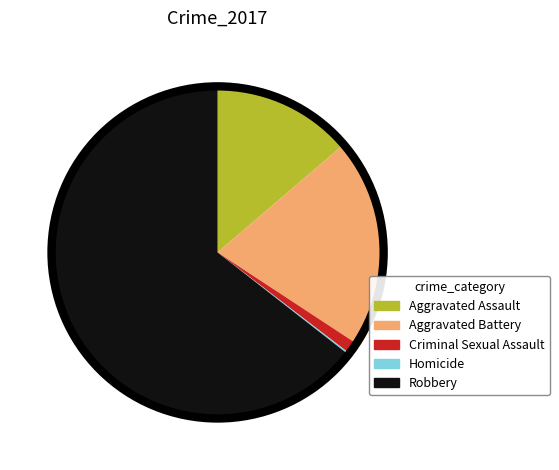

Does Aggravated Assault account for over 50% of the chart?

No